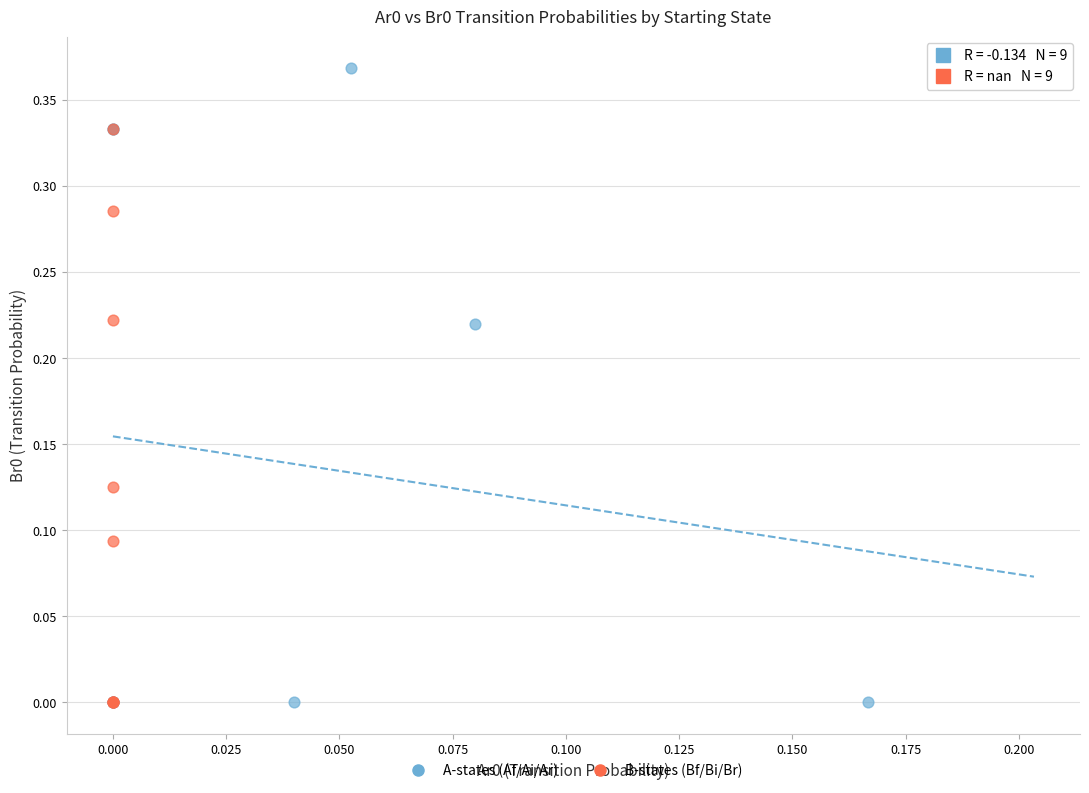

Which series has the largest Y range (max minus min)?

A-states (Af/Ai/Ar)